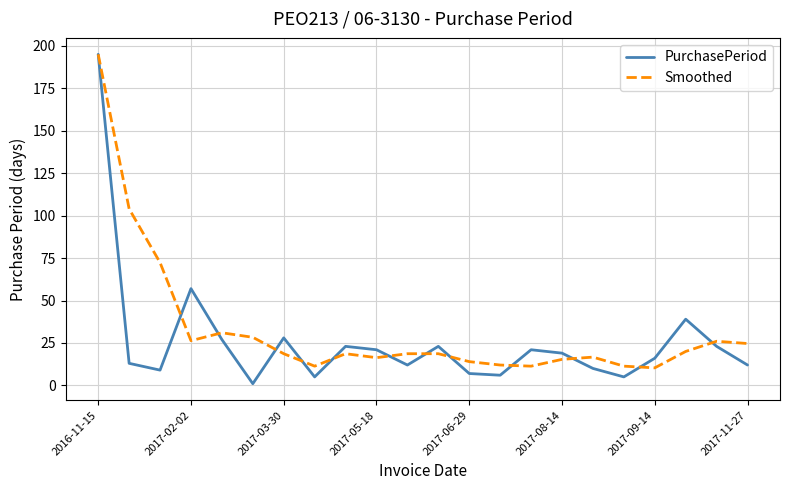

Count the number of data series in this chart.

2